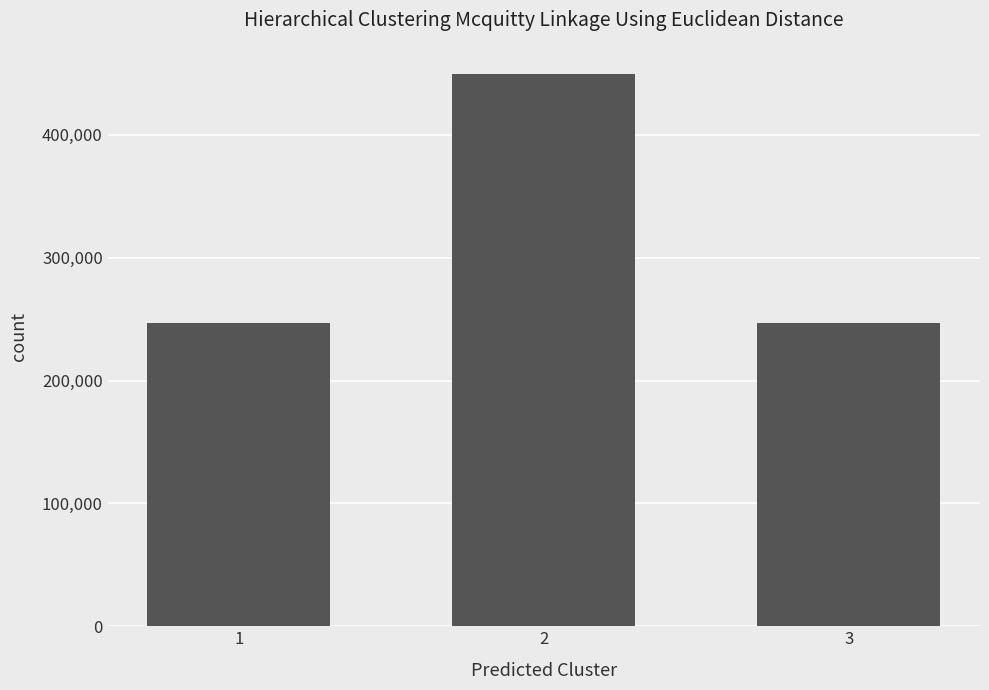

What is the ratio of the value at 3 to the value at 1?

1.0